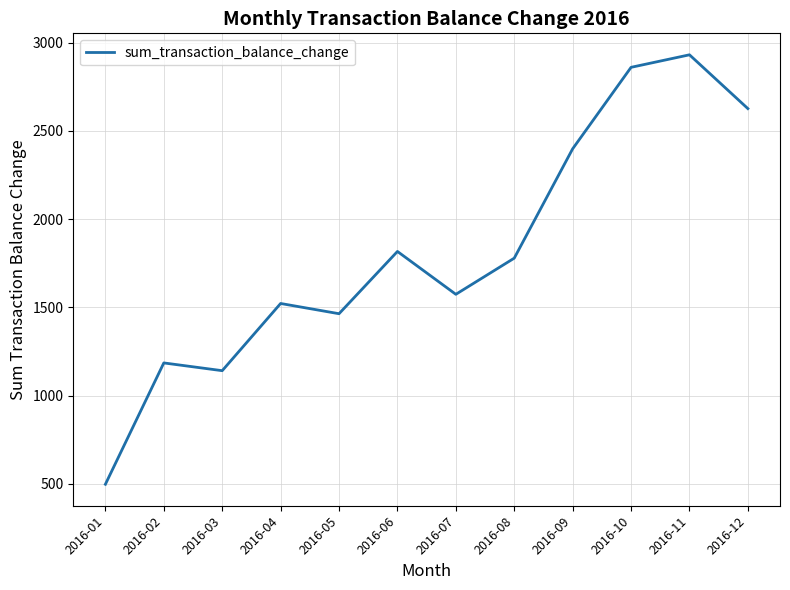

Count the number of data series in this chart.

1